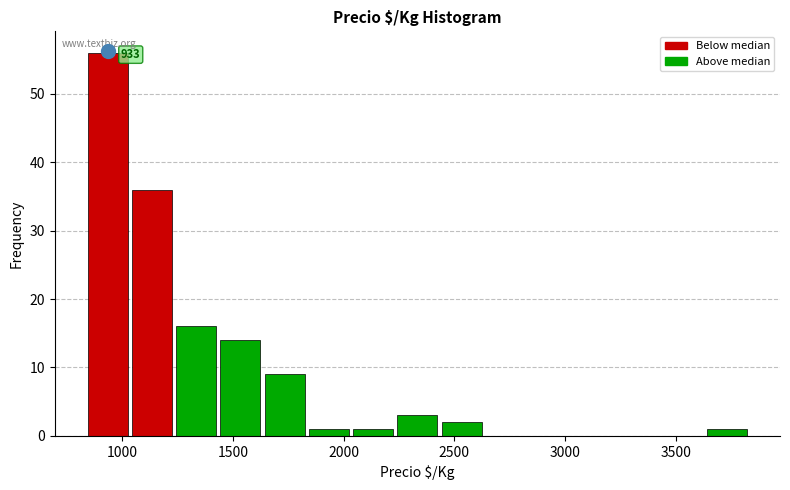

Which range on the x-axis has the tallest bar?

850 to 1050